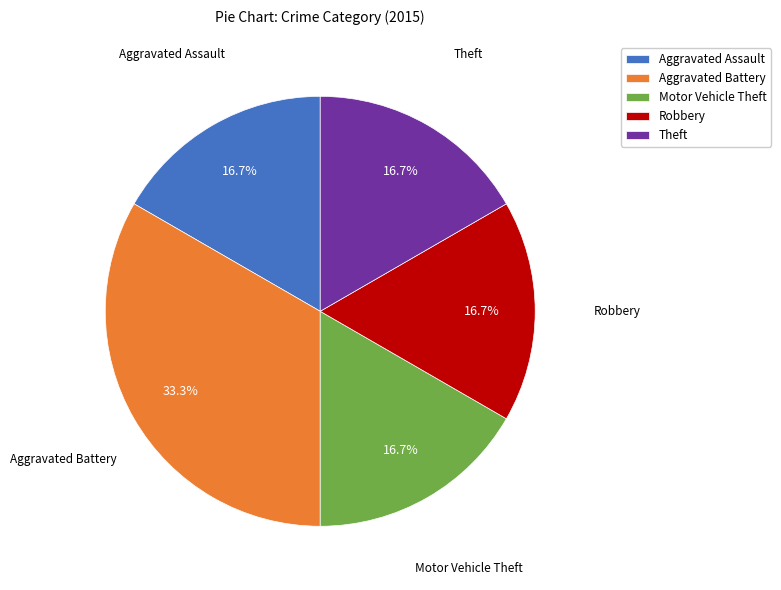

Count the number of slices in the pie.

5